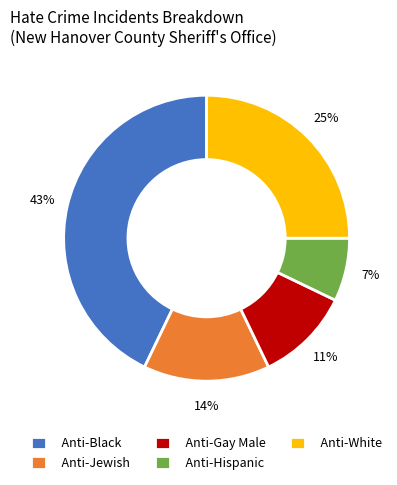

Combined, do Anti-Jewish and Anti-Black account for over 50%?

Yes